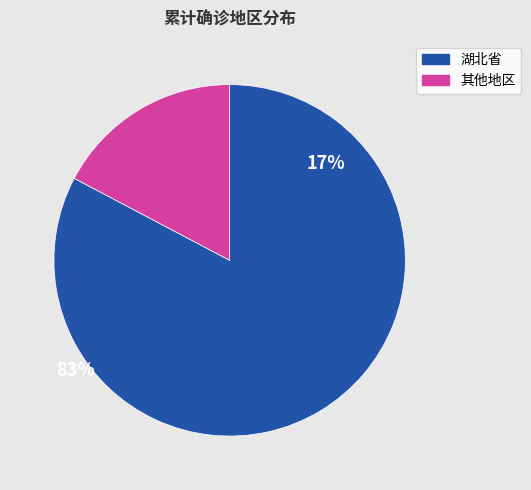

Does any single category account for the majority?

Yes